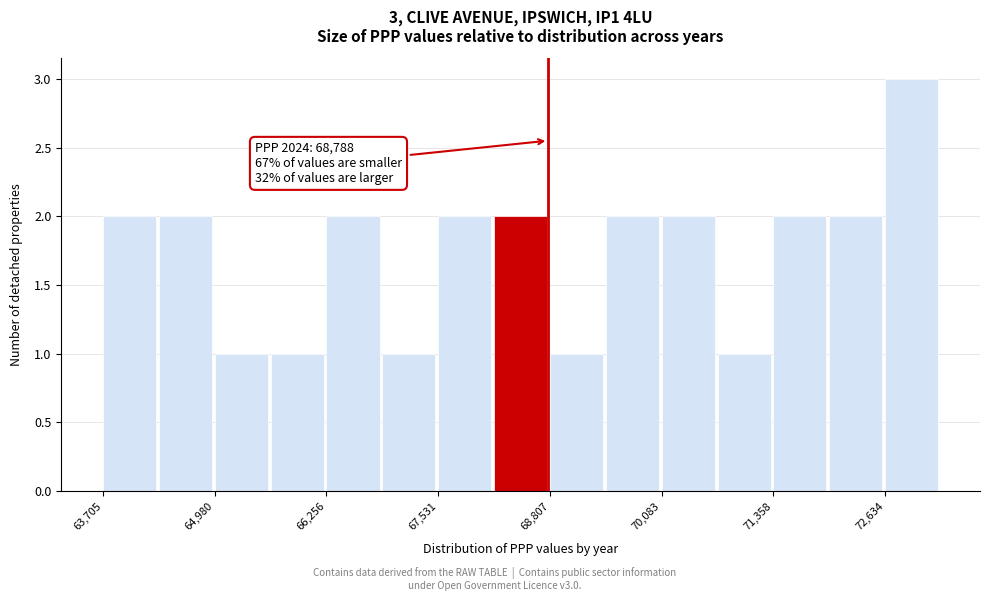

Around what value on the x-axis is the tallest bar? Give the approximate position of its centre, as read against the axis.

73000